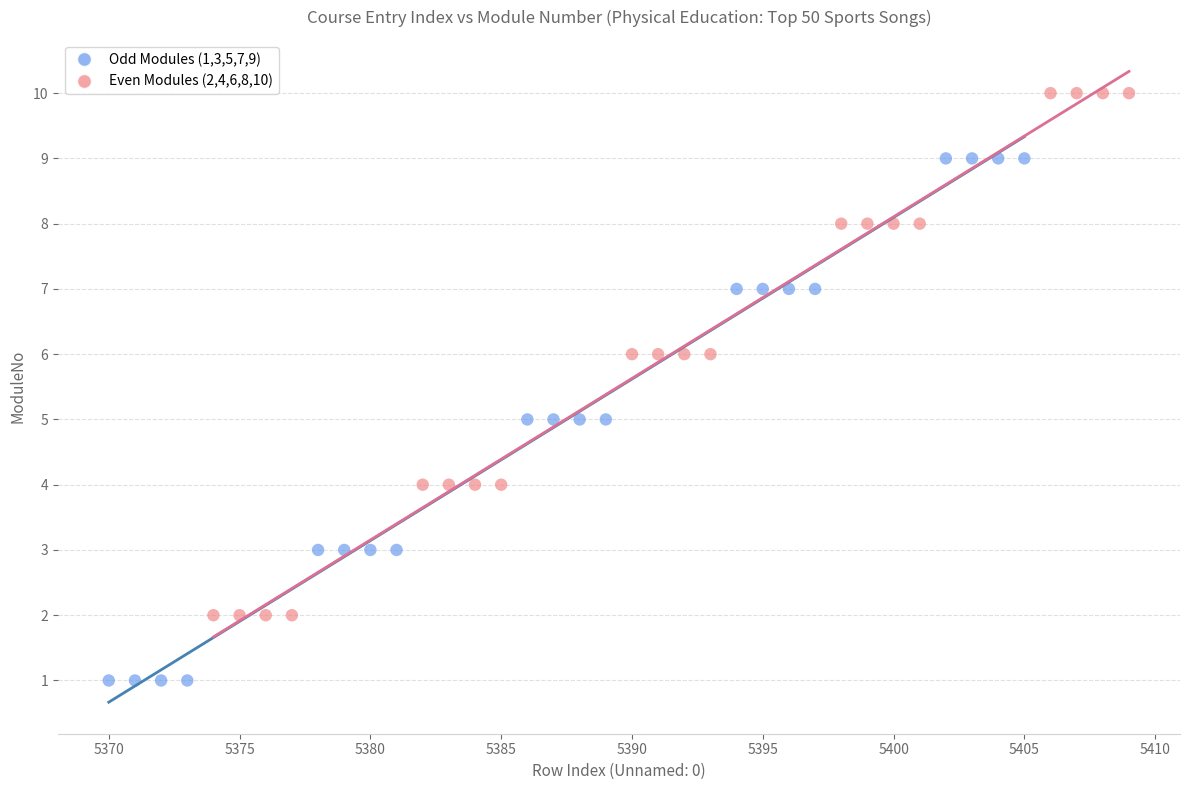

Which series reaches the maximum Y coordinate?

Even Modules (2,4,6,8,10)